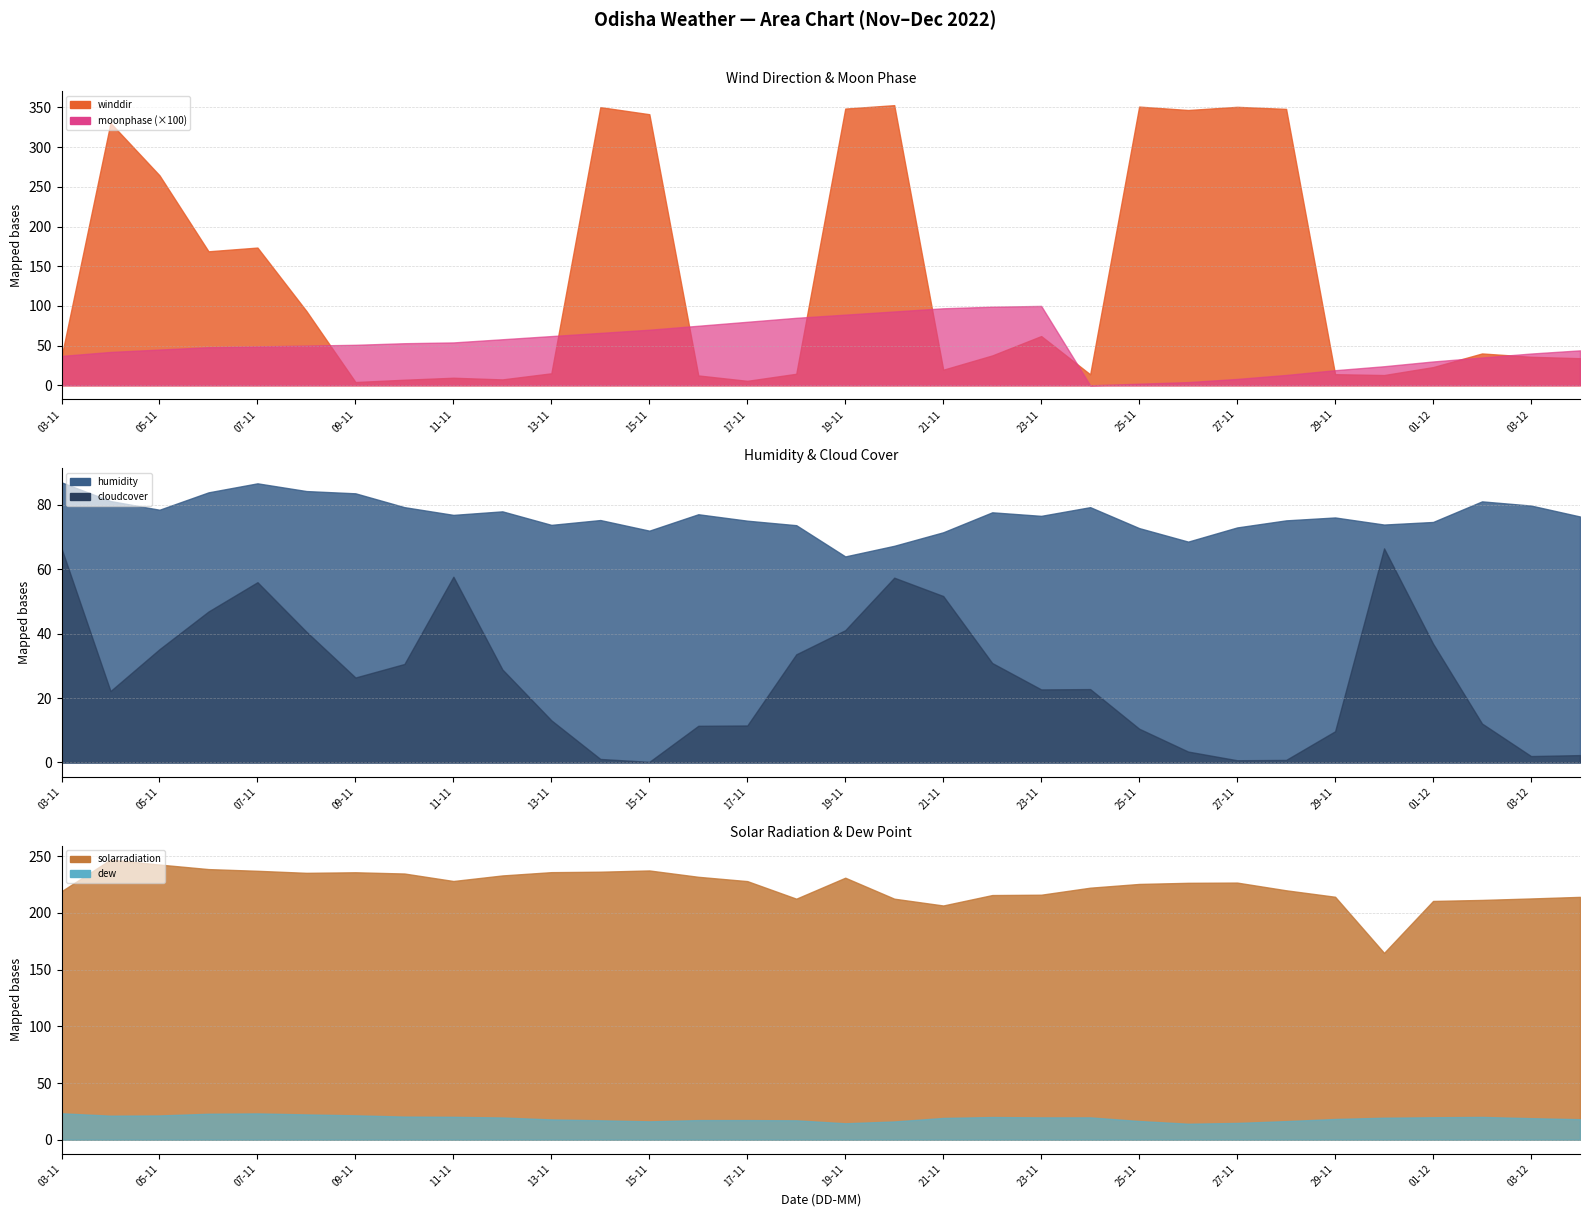

Which series has the widest spread of values?

winddir